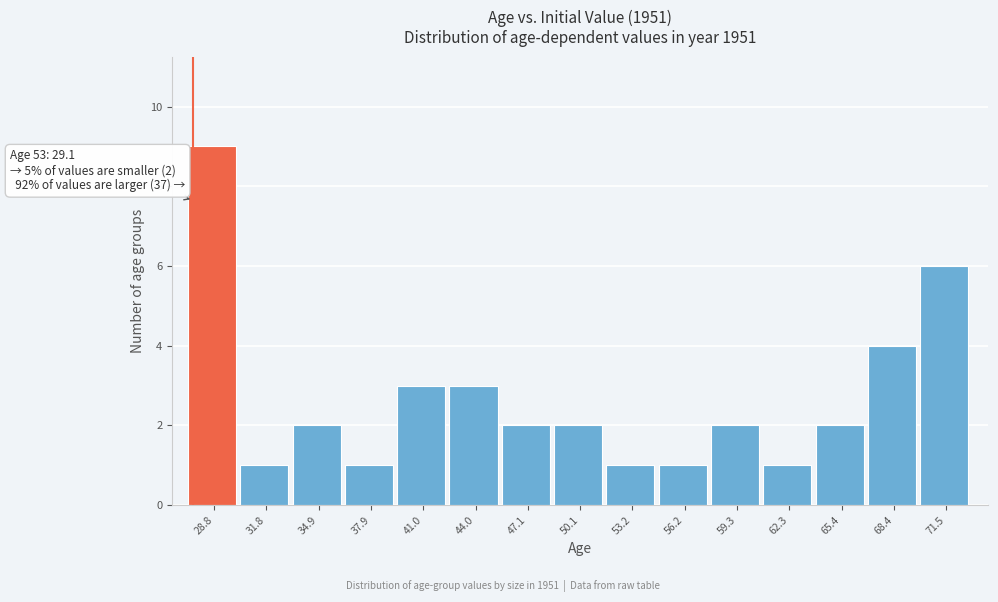

Reading left to right, extract all data points from this chart.

28.8=9	31.8=1	34.9=2	37.9=1	41.0=3	44.0=3	47.1=2	50.1=2	53.2=1	56.2=1	59.3=2	62.3=1	65.4=2	68.4=4	71.5=6